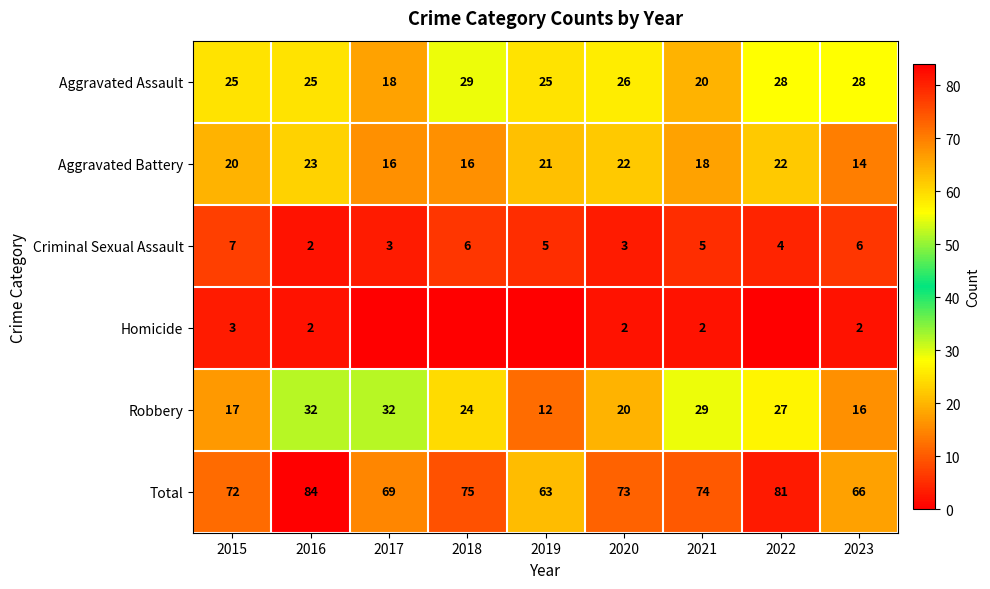

Count the Criminal Sexual Assault values in the range 3 to 6.

7